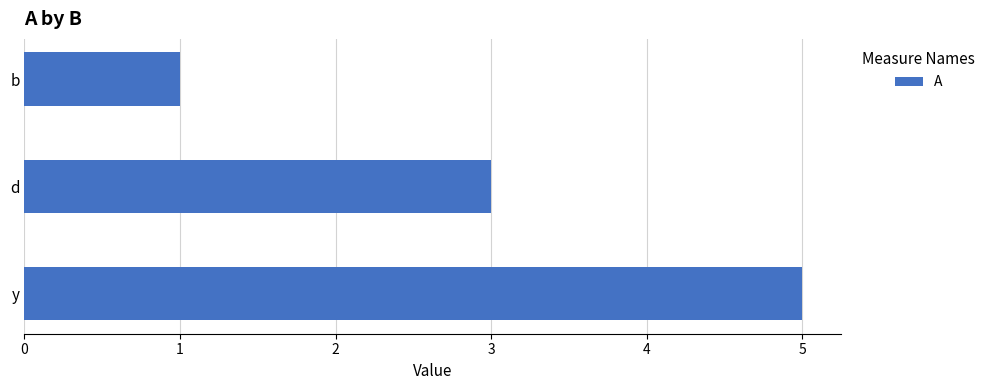

Between d and y, which is larger?

y